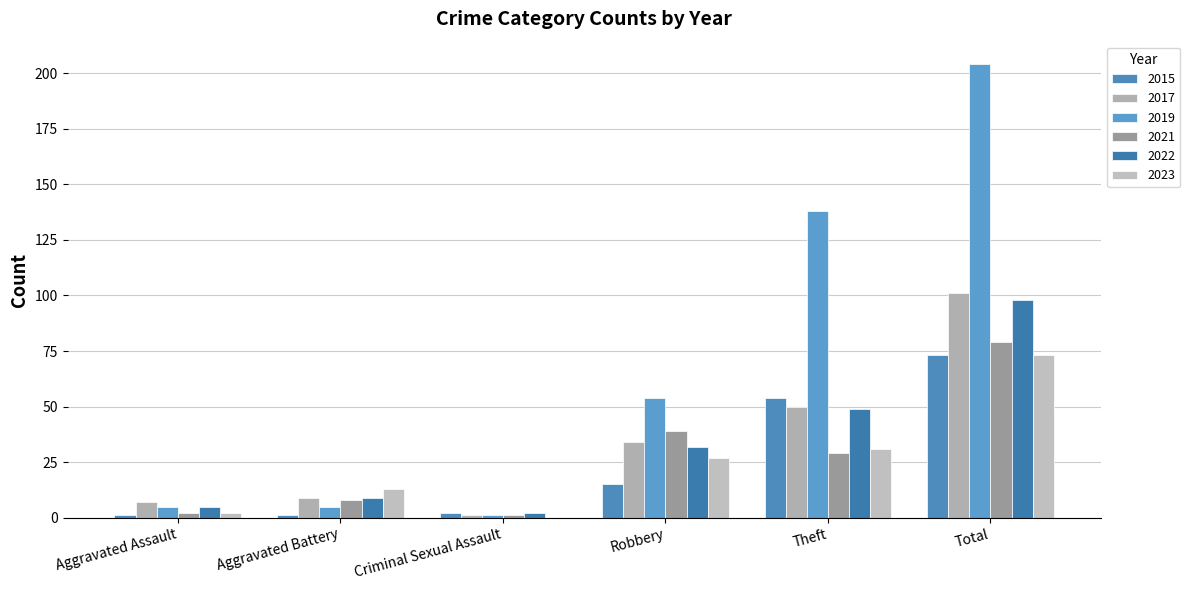

At which category is the sum across all series the highest?

Total